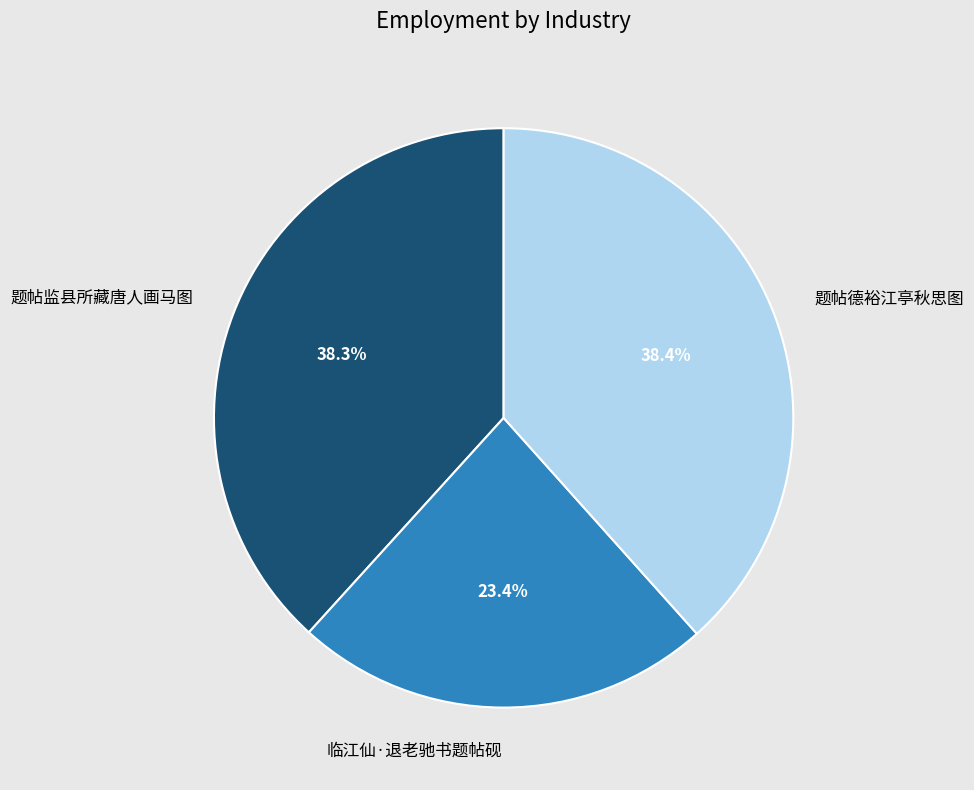

Approximately how many times larger is the value at 临江仙·退老驰书题帖砚 compared to 题帖德裕江亭秋思图?

0.6